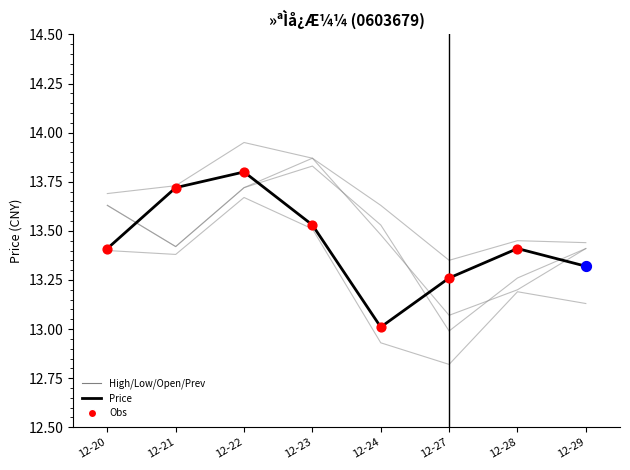

What is the total value across all series at 12-23?

68.6